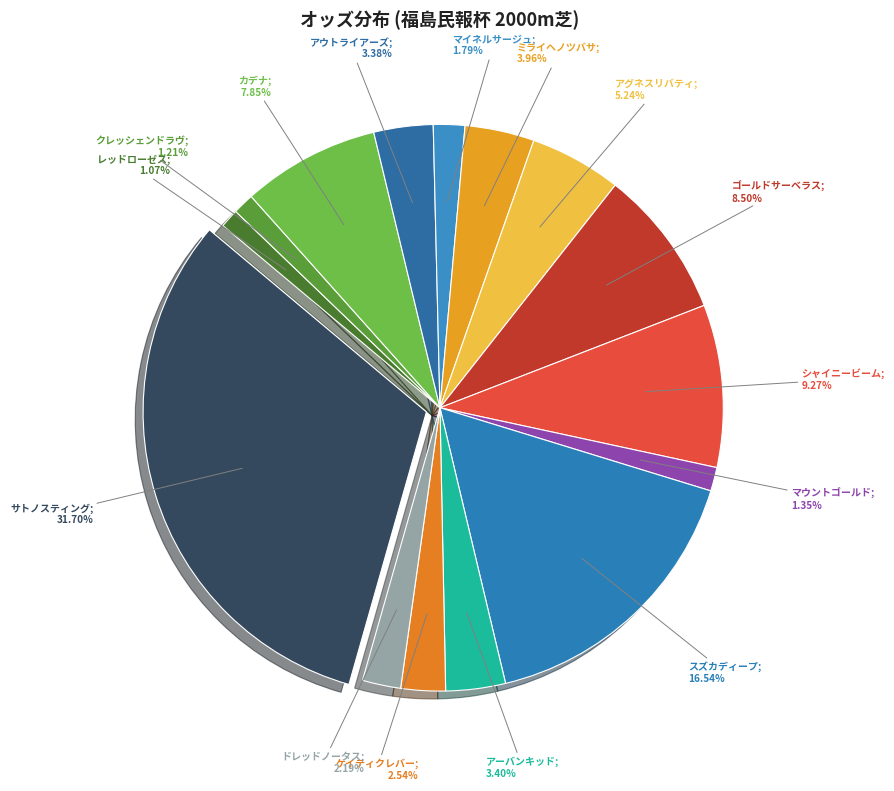

Which slice is the largest?

サトノスティング